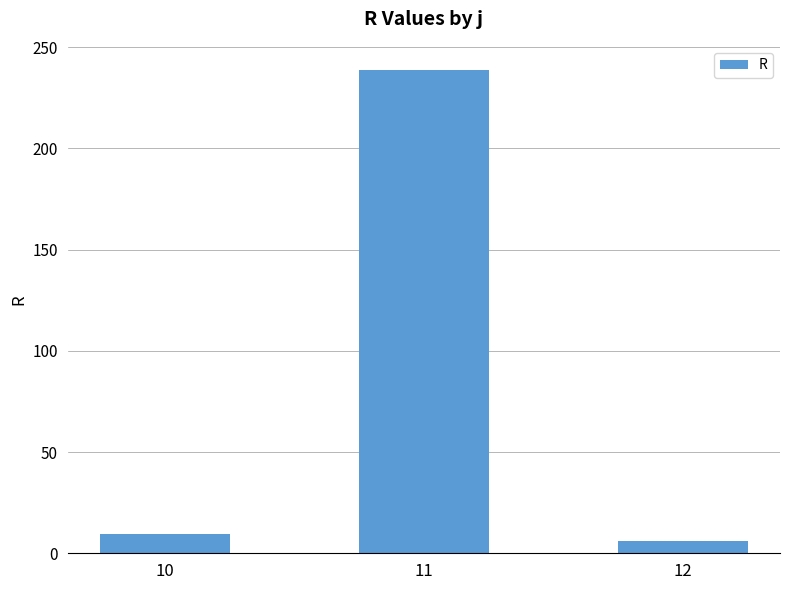

List the labels in order of value, largest first.

11, 10, 12